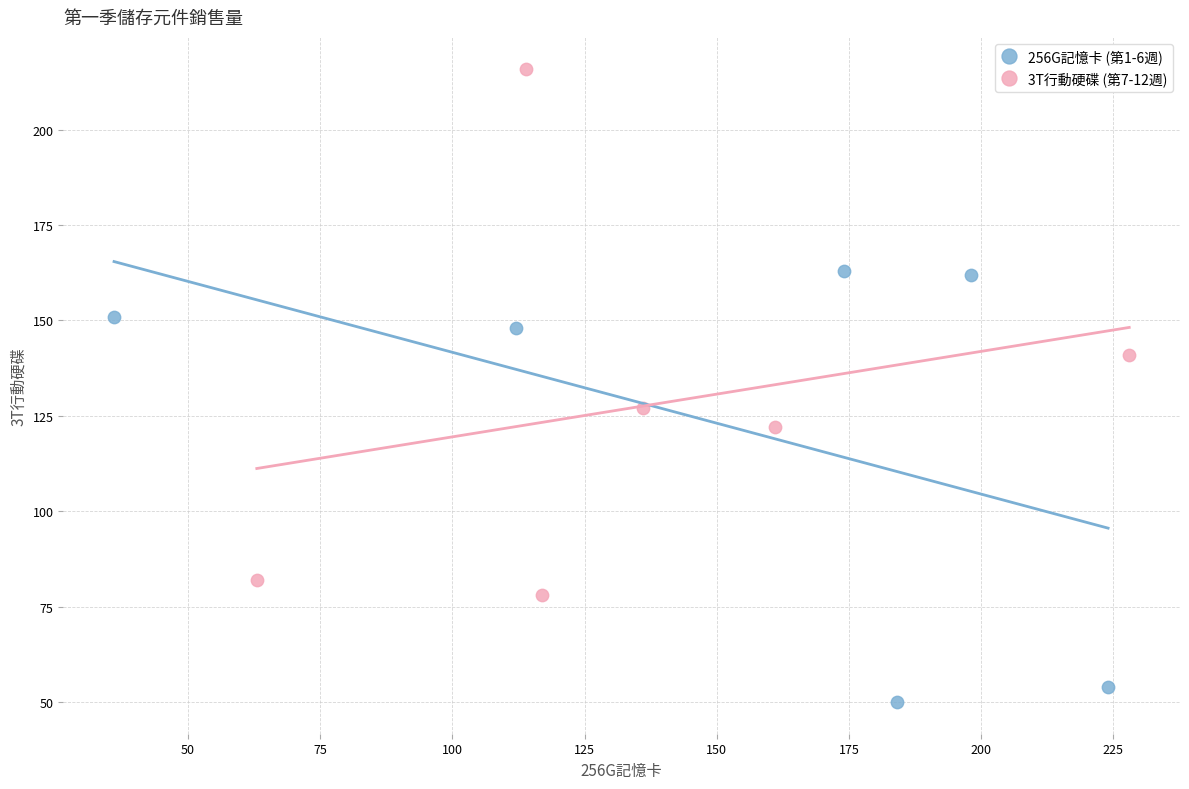

Which series reaches the minimum Y coordinate?

256G記憶卡 (第1-6週)